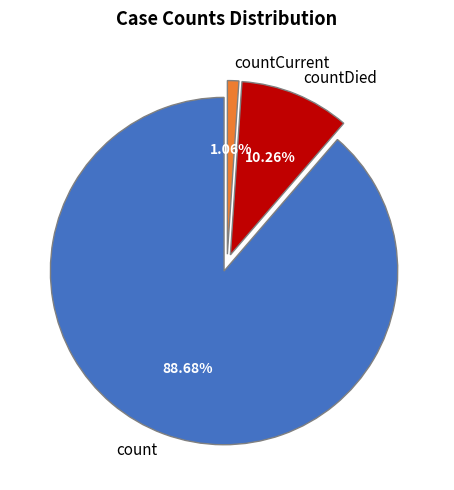

To the nearest percent, what is the average slice percentage?

33%